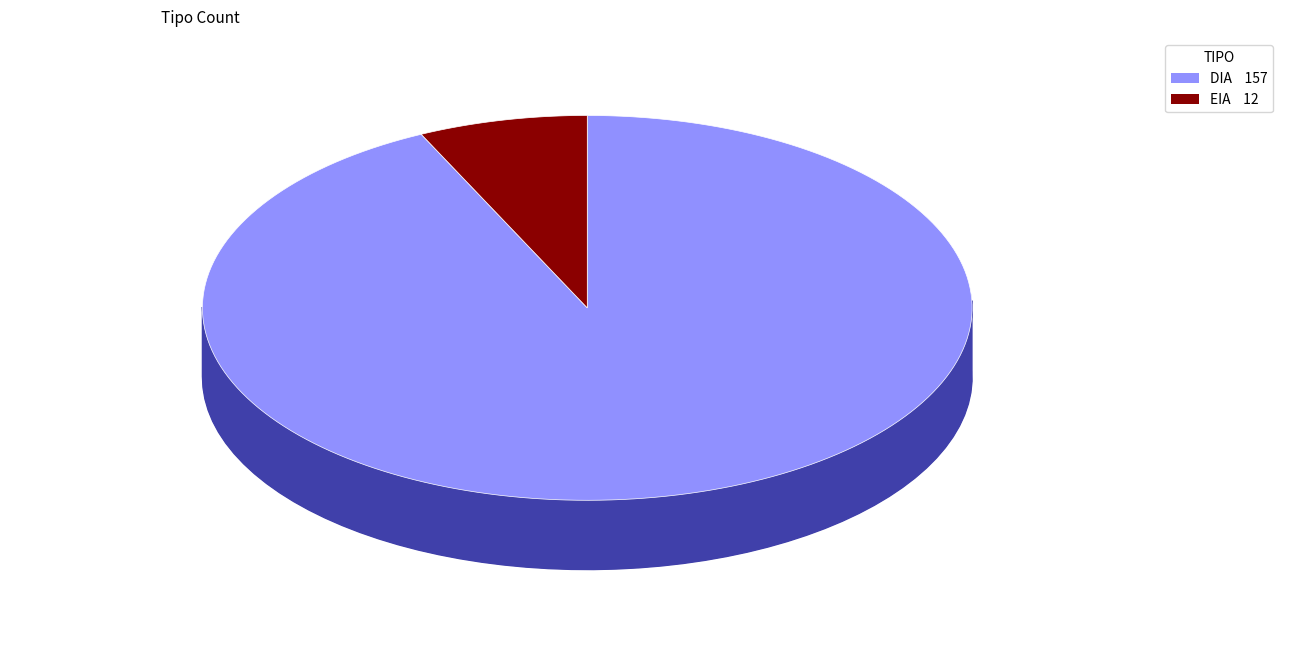

To the nearest percent, what percentage of the pie is EIA?

7%